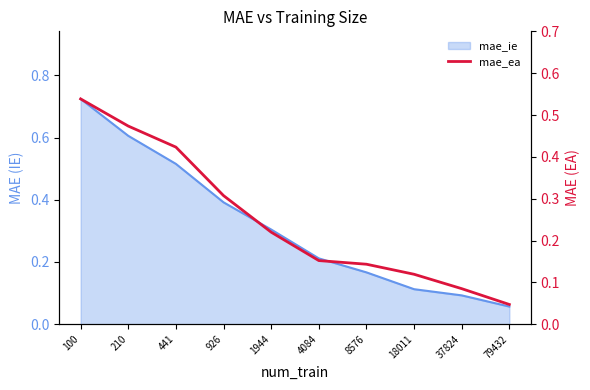

How many data points does each series have?

10